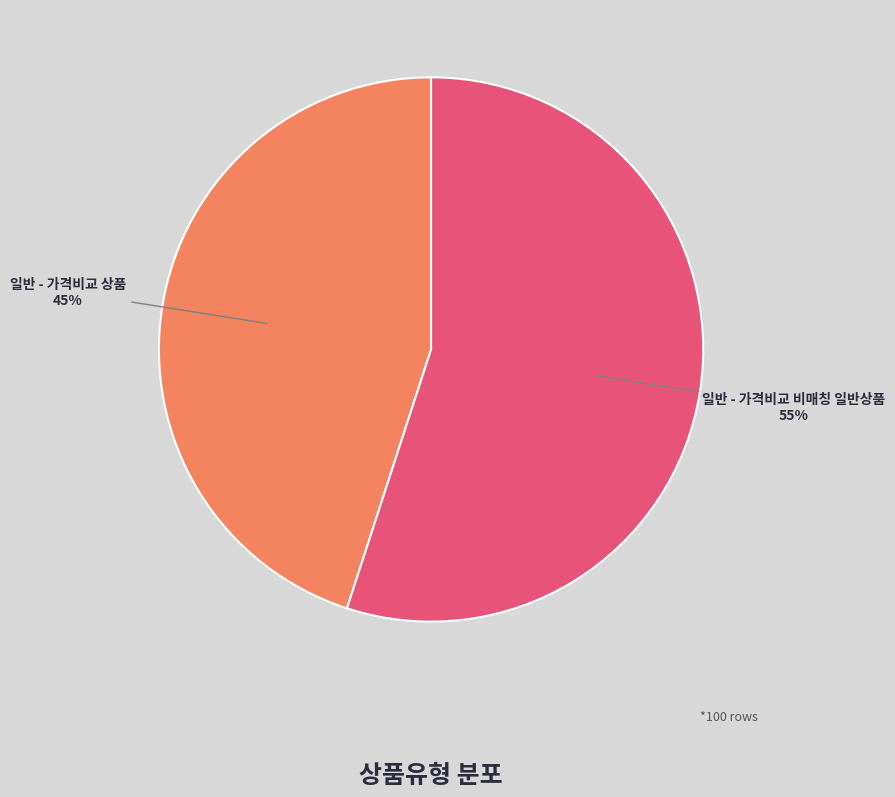

Approximately how many times larger is the value at 일반 - 가격비교 상품 compared to 일반 - 가격비교 비매칭 일반상품?

0.8